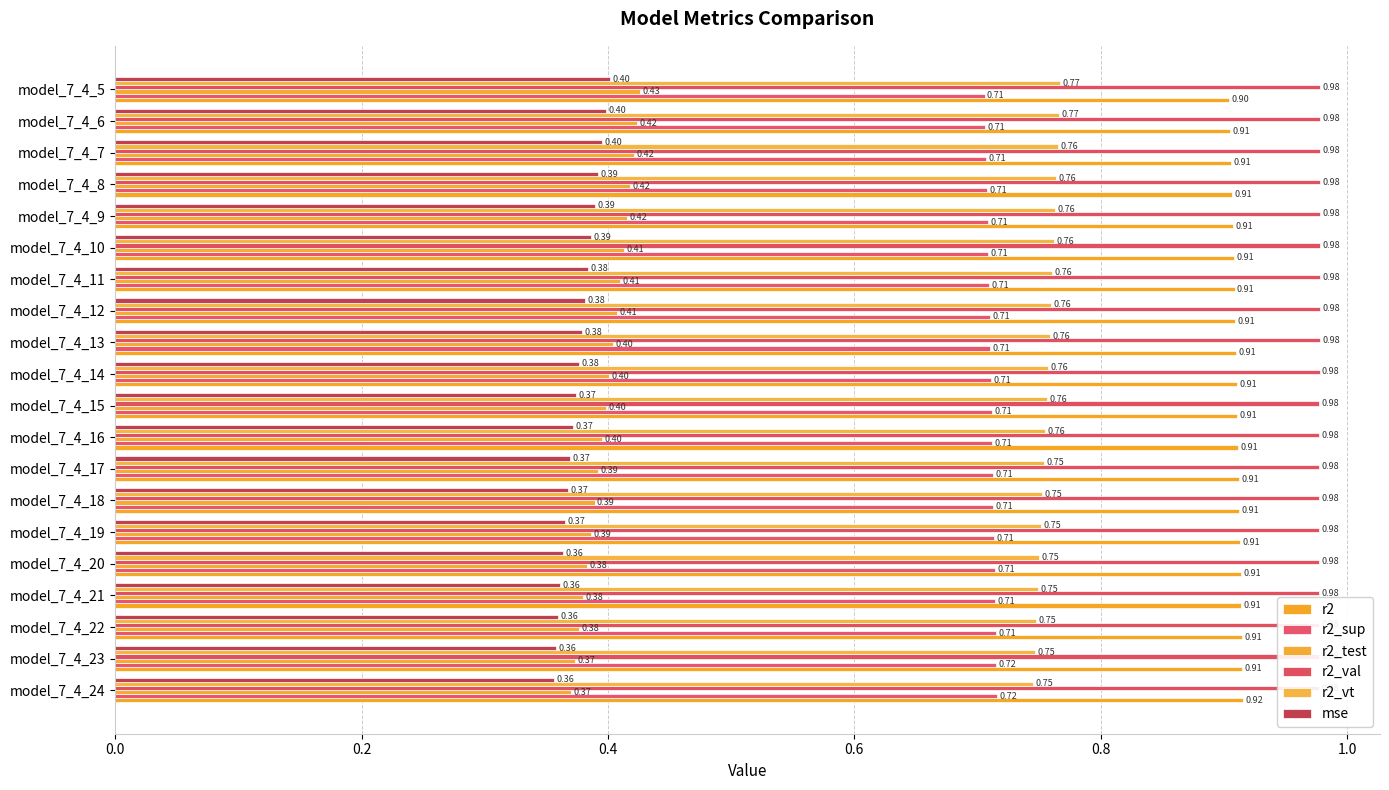

Are the bars horizontal?

Yes